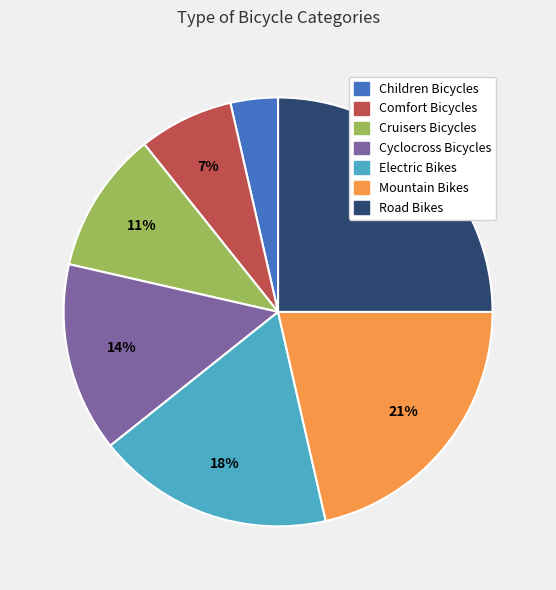

Which slice is the smallest?

Children Bicycles